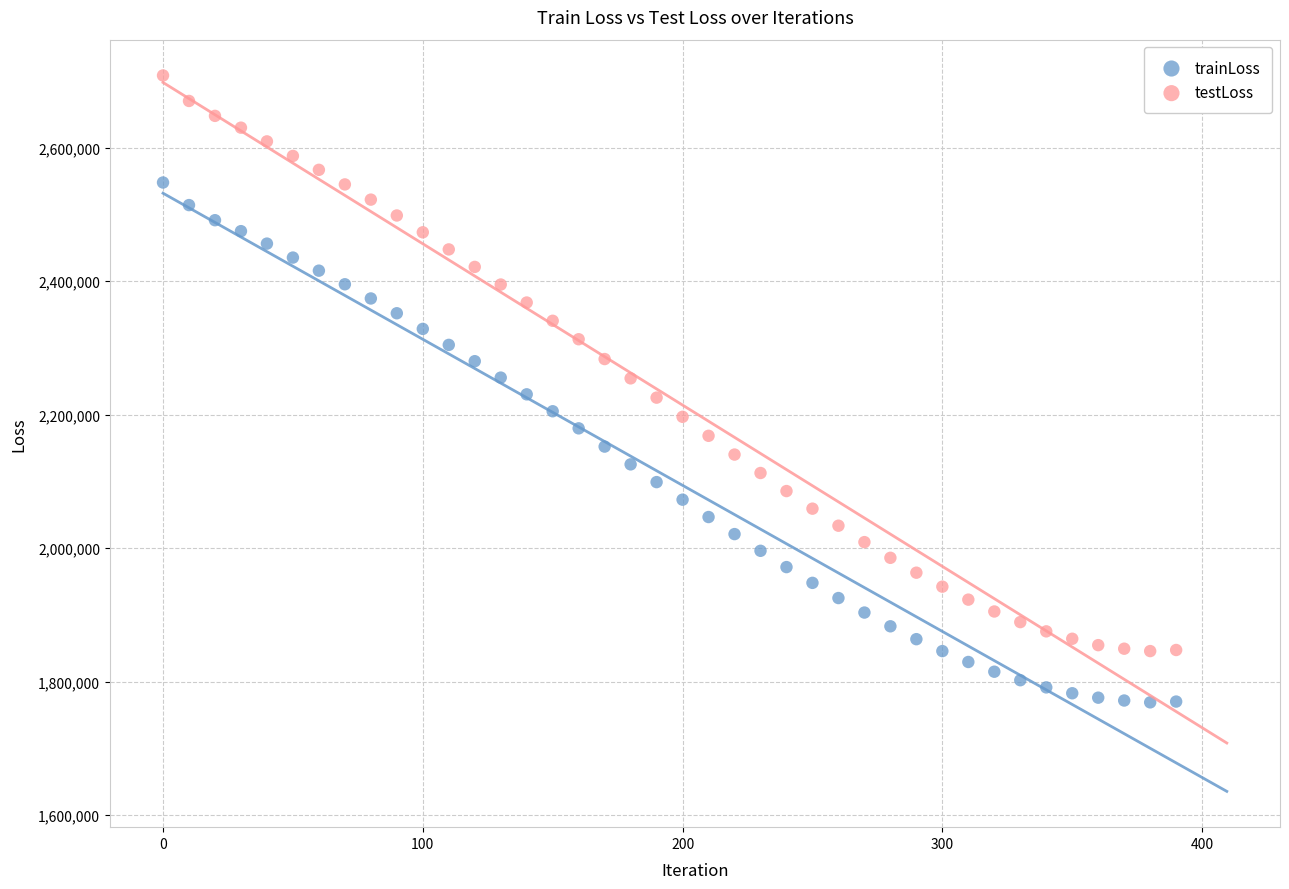

Across all data points, what is the range of Y values (max minus min)?

939300.0